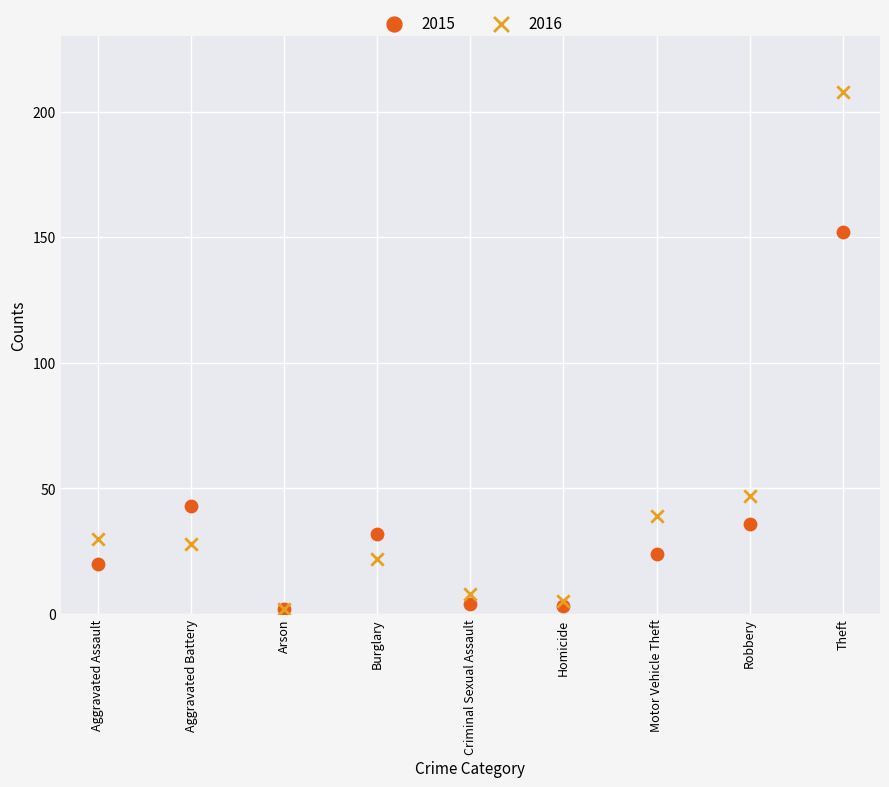

In the 2015 series, what Y value is closest to 77?

43